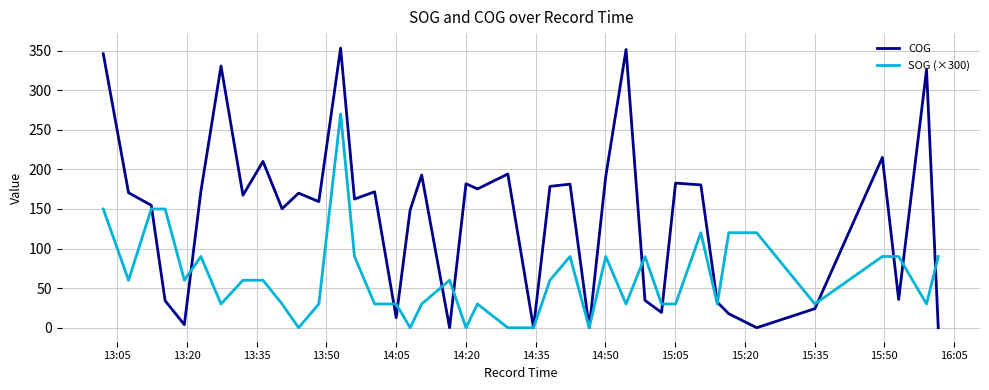

List the series in order of their peak value, highest first.

COG, SOG (×300)